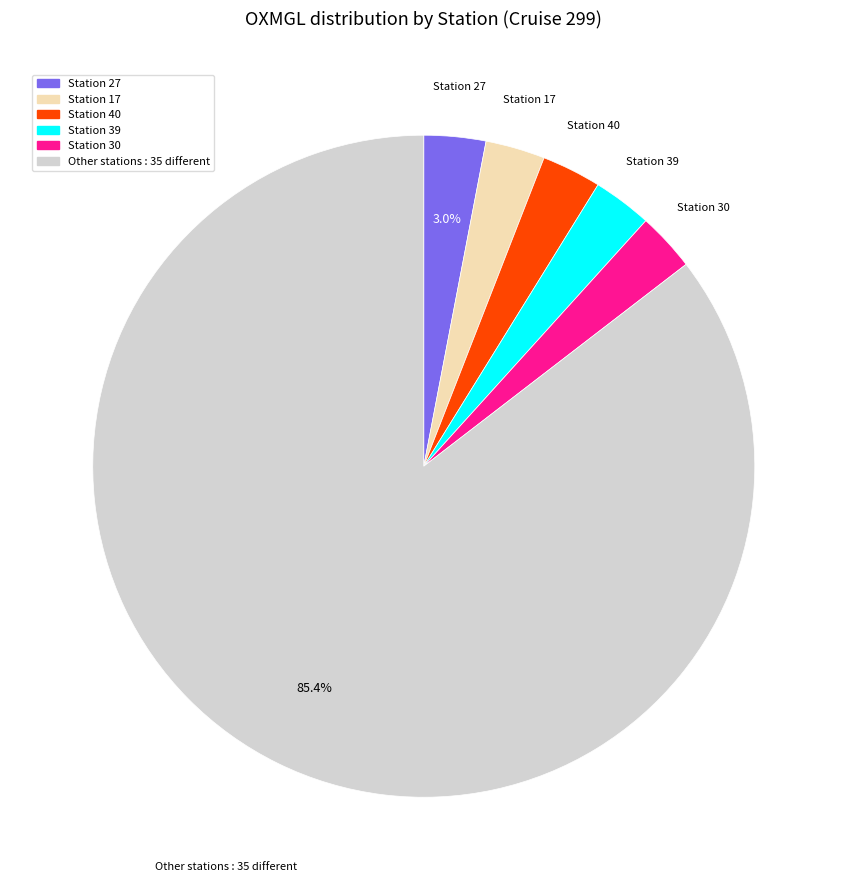

Which slice is the largest?

Other stations : 35 different